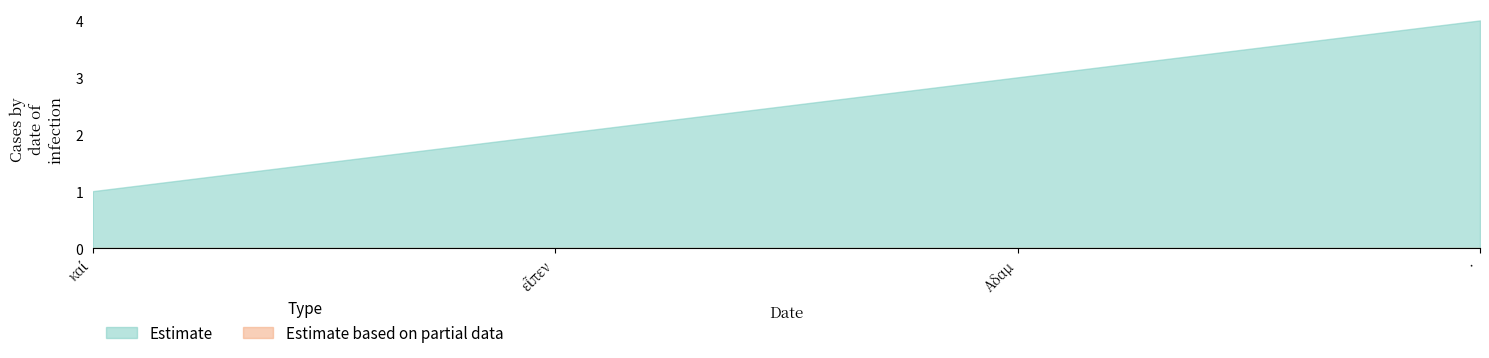

At which category is the sum across all series the highest?

·